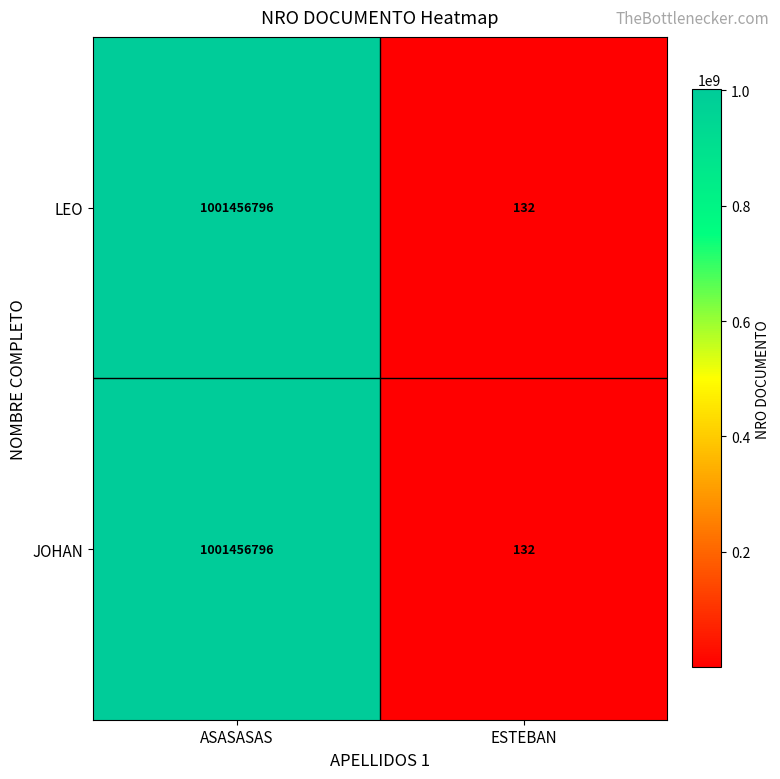

What is the average value of the JOHAN series?

500728464